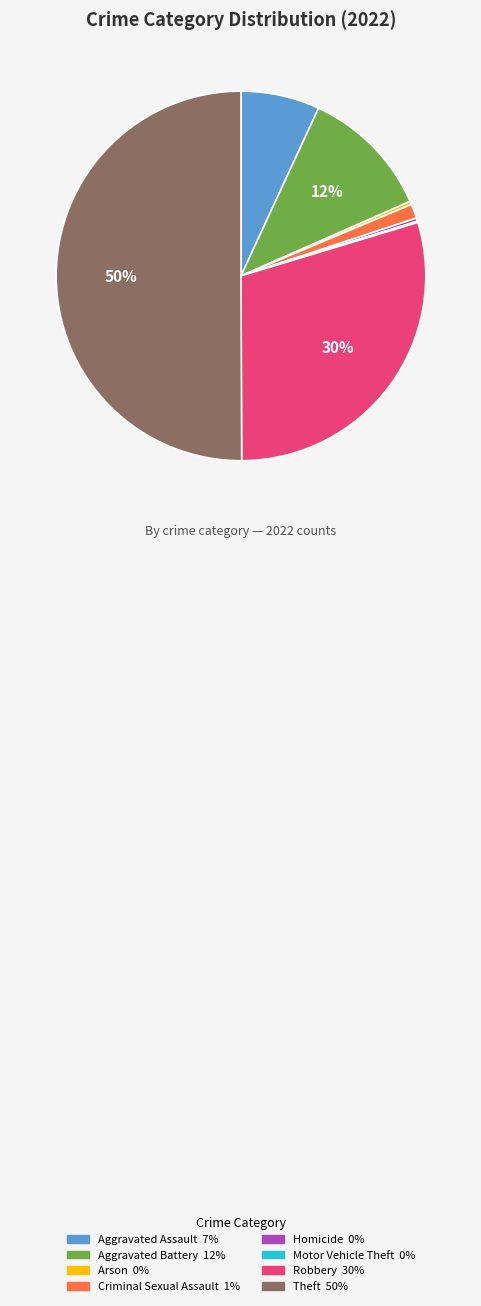

Which category accounts for the majority?

Theft